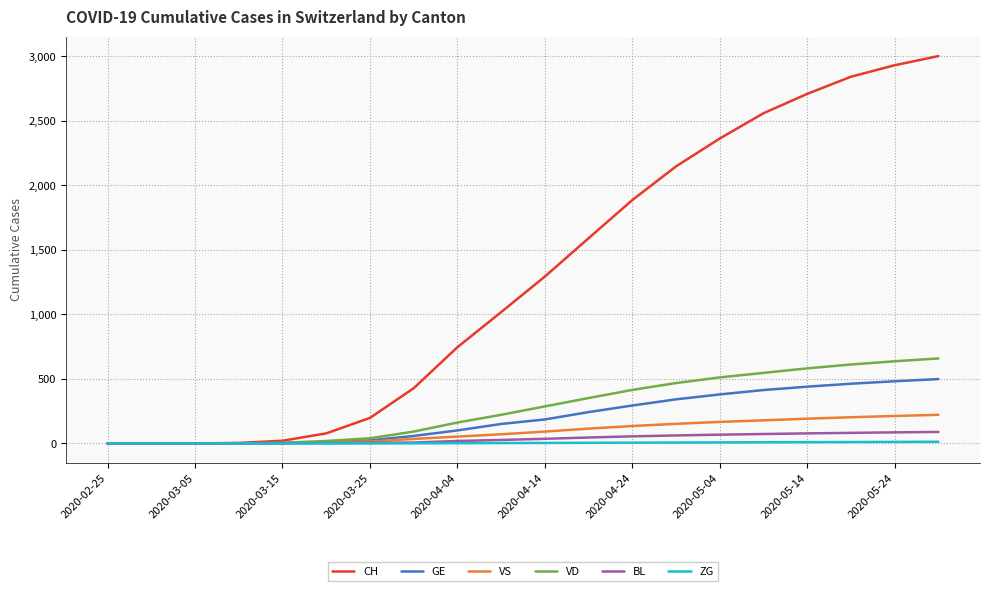

Which series has the largest total across all categories?

CH